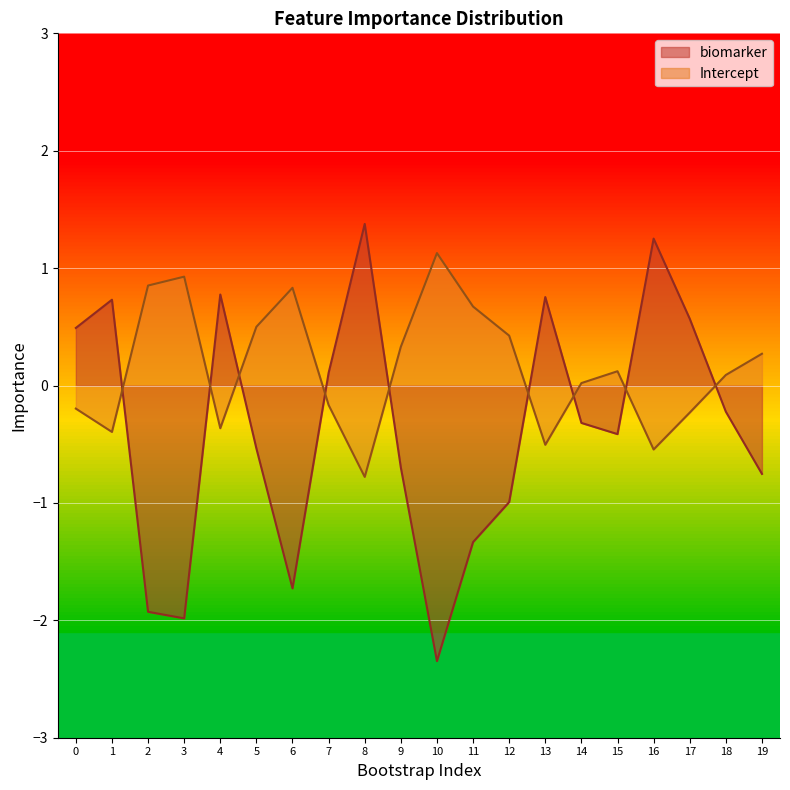

Which has a higher value, 9 or 1?

1